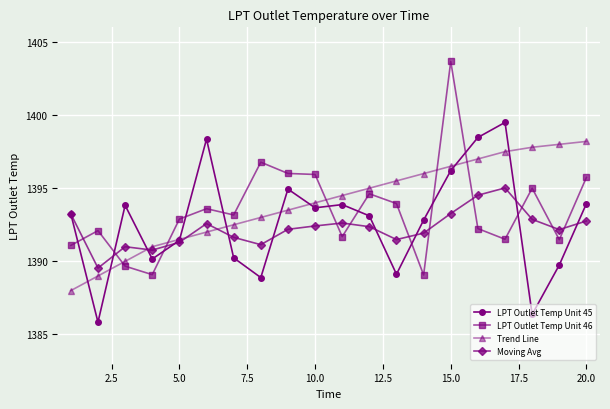

True or false: Trend Line and LPT Outlet Temp Unit 46 intersect in this chart.

True